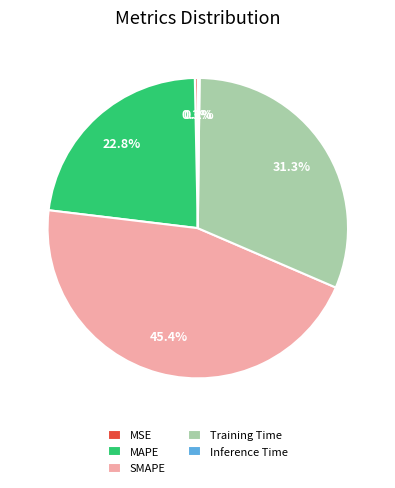

Does MSE account for over 50% of the chart?

No